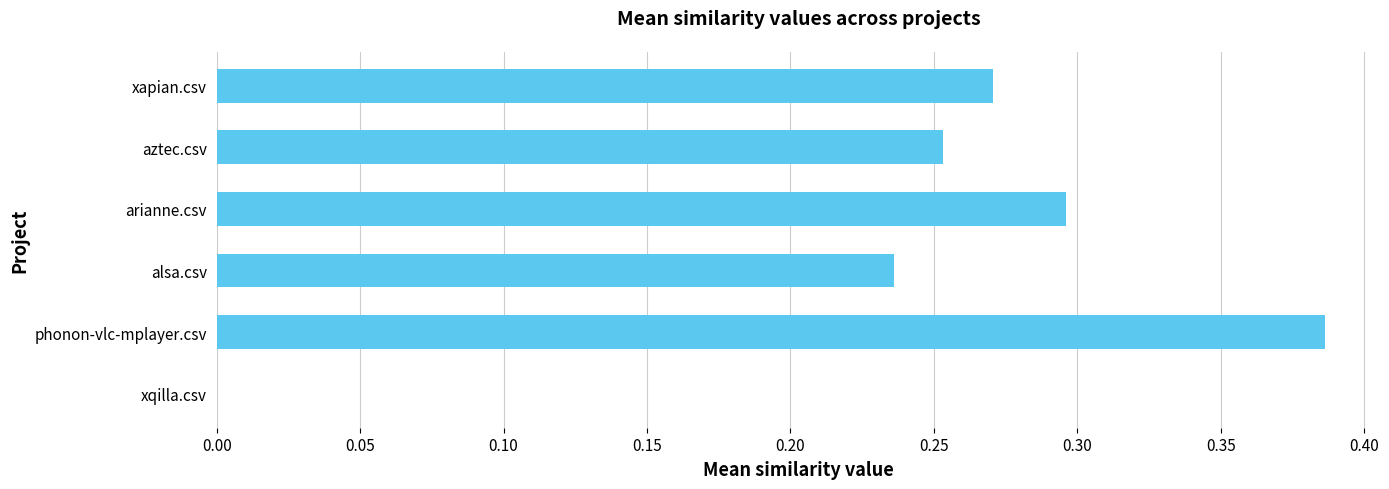

How many data points are above 0?

5